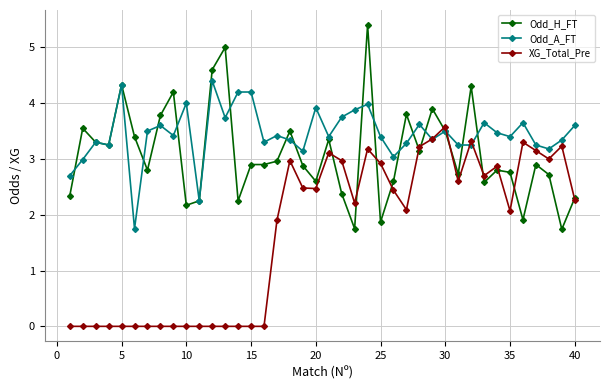

Which series has the largest total across all categories?

Odd_A_FT